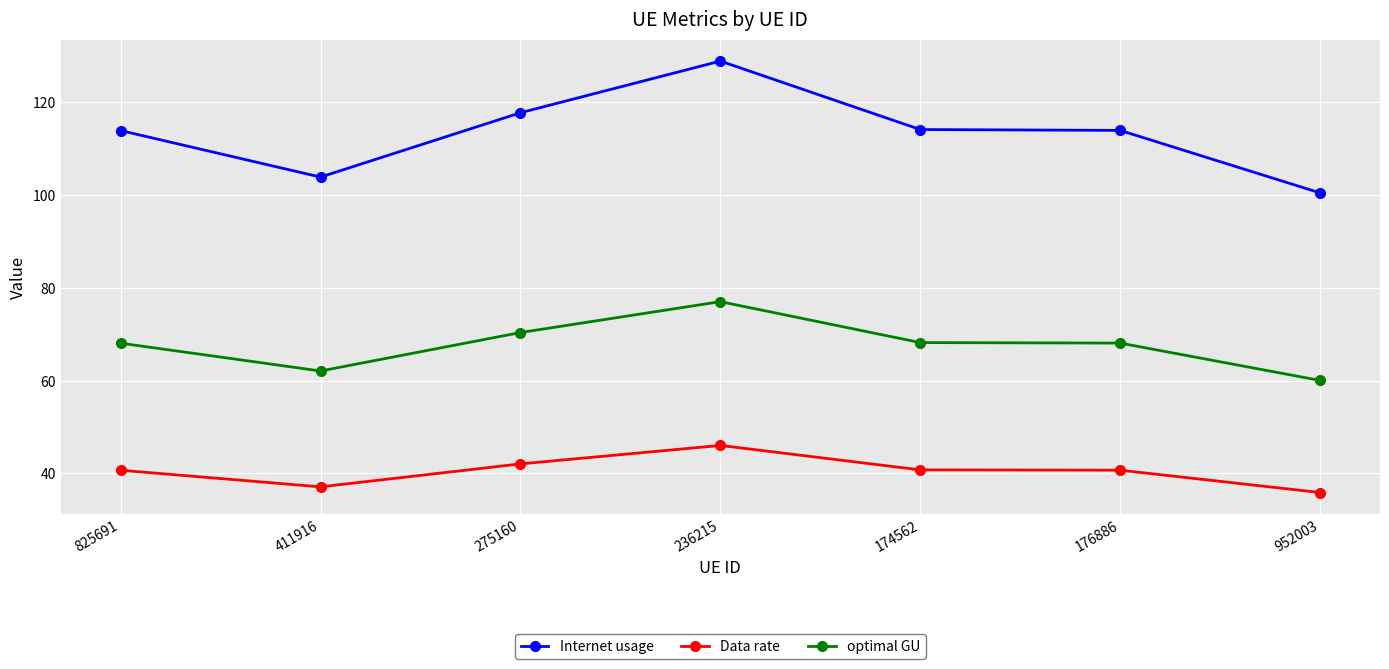

Where is the first local minimum for Internet usage?

411916